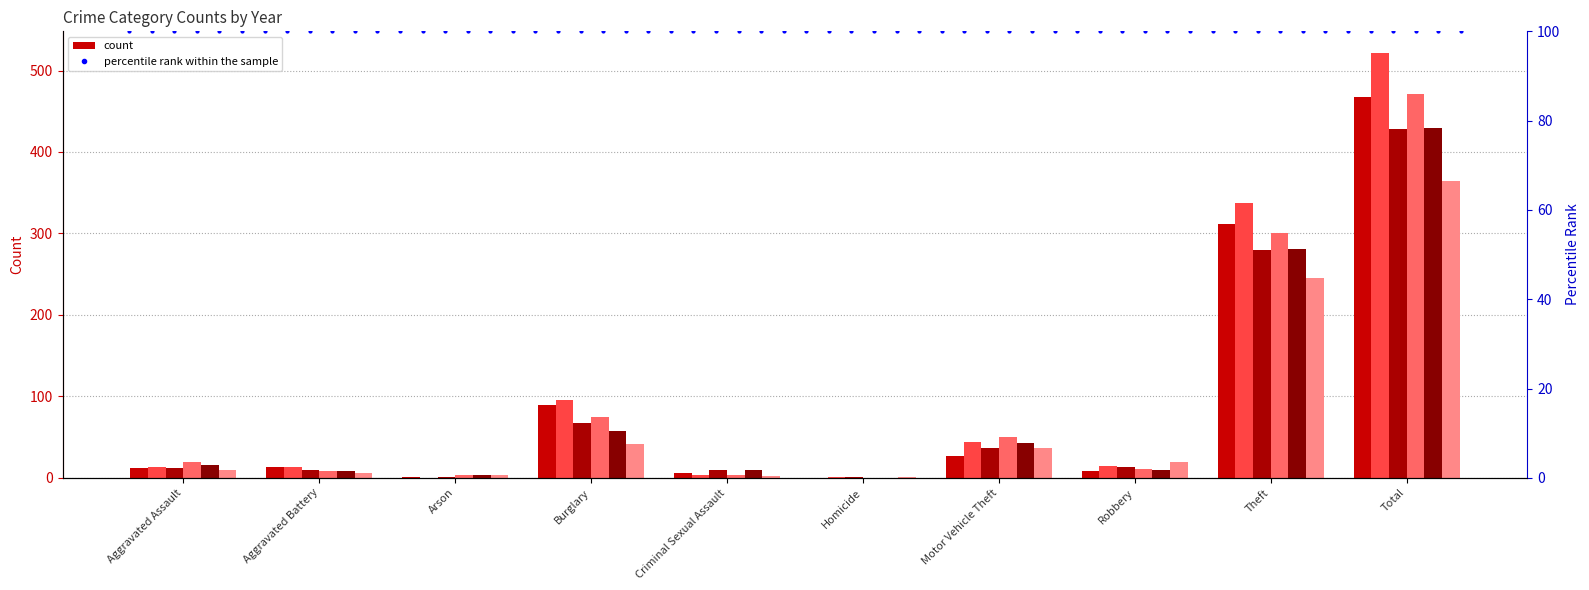

What is the greatest value displayed?

522